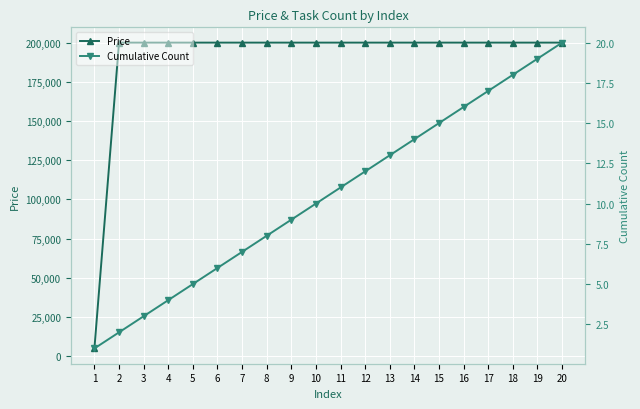

What is the total value across all series at 11?

200011